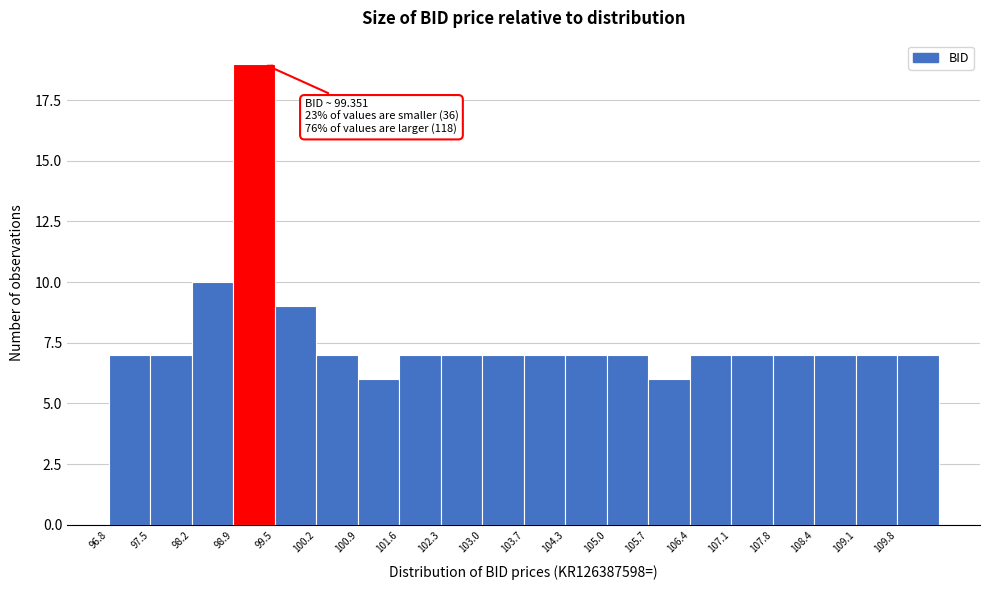

Over which range of the x-axis is the bar tallest?

98.9 to 99.5